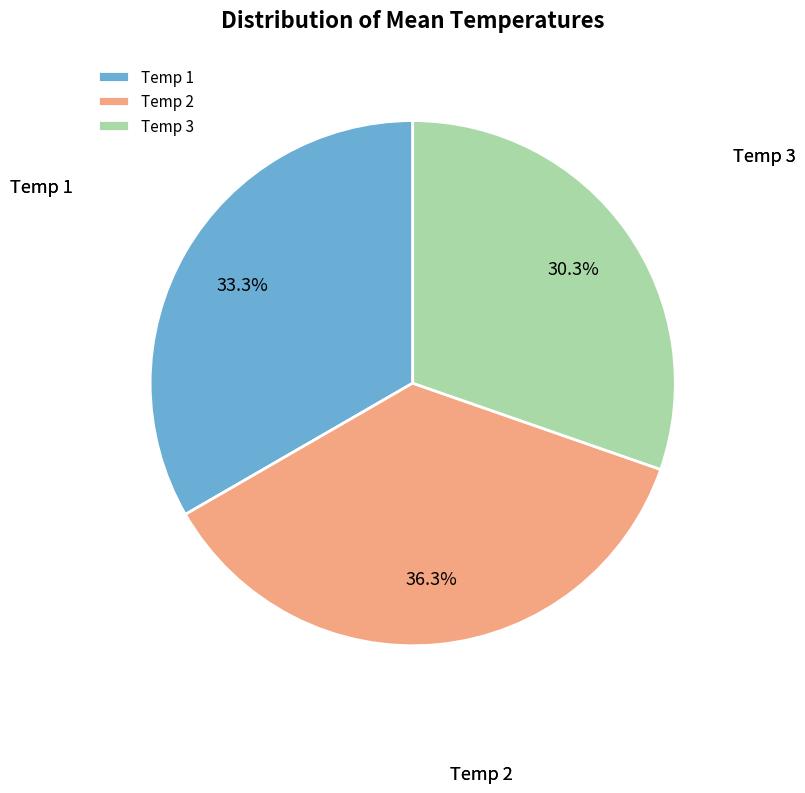

Between Temp 3 and Temp 2, which is larger?

Temp 2